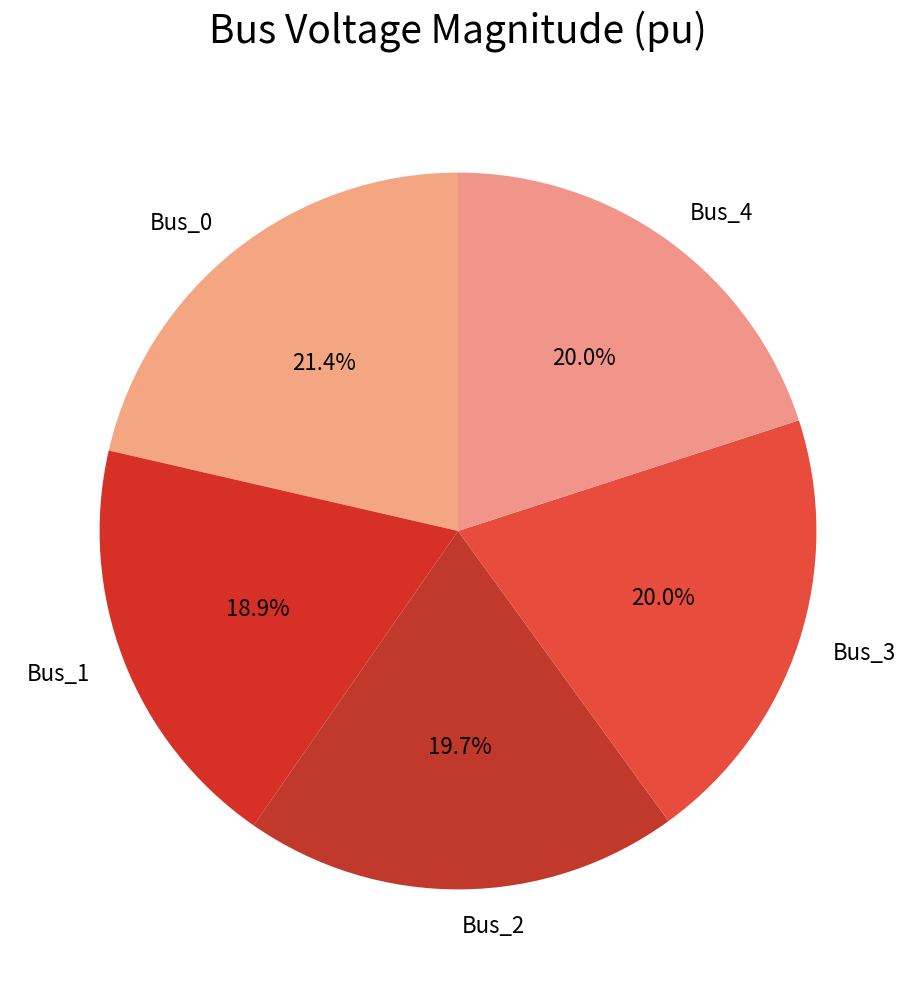

Approximately how many times larger is the value at Bus_1 compared to Bus_0?

0.9